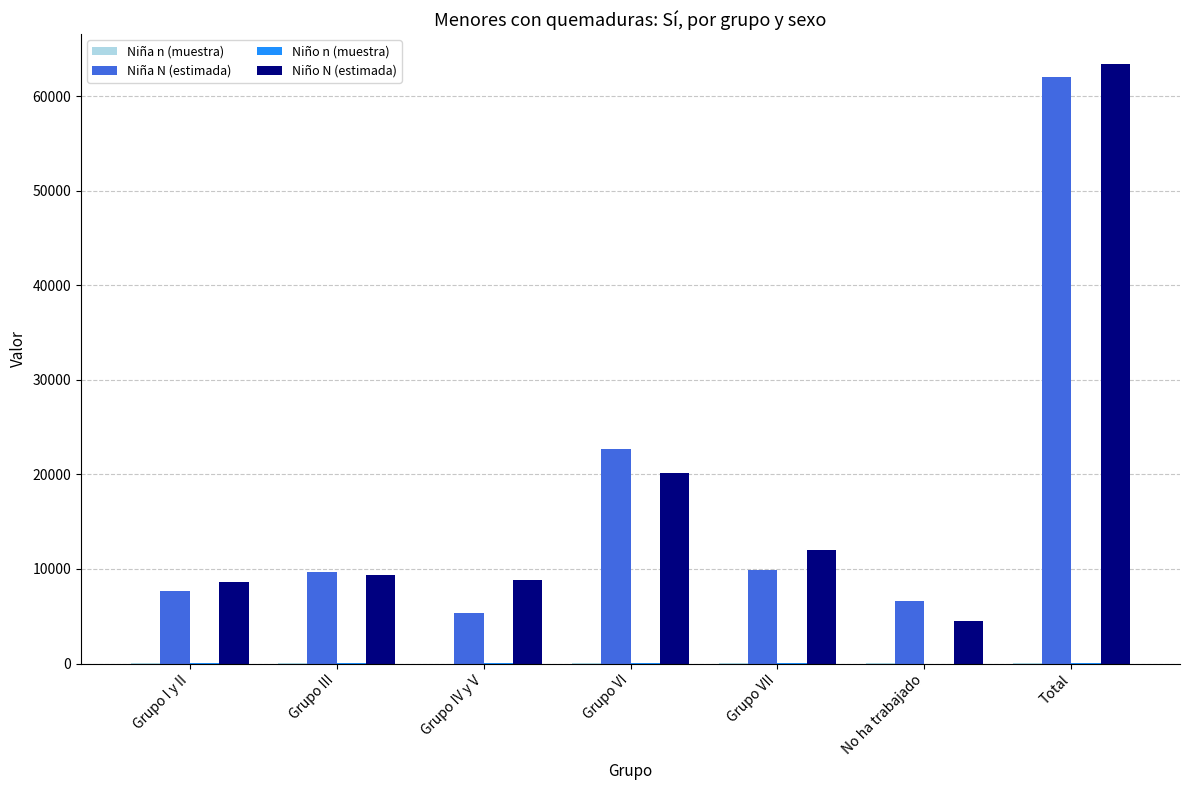

Between Grupo VI and Grupo VII, which series saw the biggest shift?

Niña N (estimada)